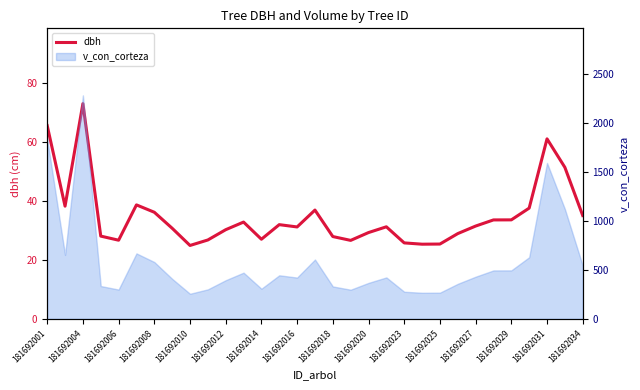

Where does the data first go above 31?

181692001